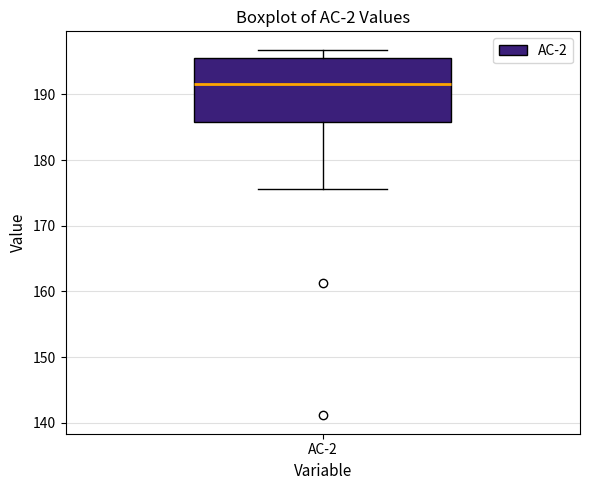

Where does the median line of the box for AC-2 sit on the y-axis? The values are not printed on the chart, so give them approximately, as read against the axis.

192